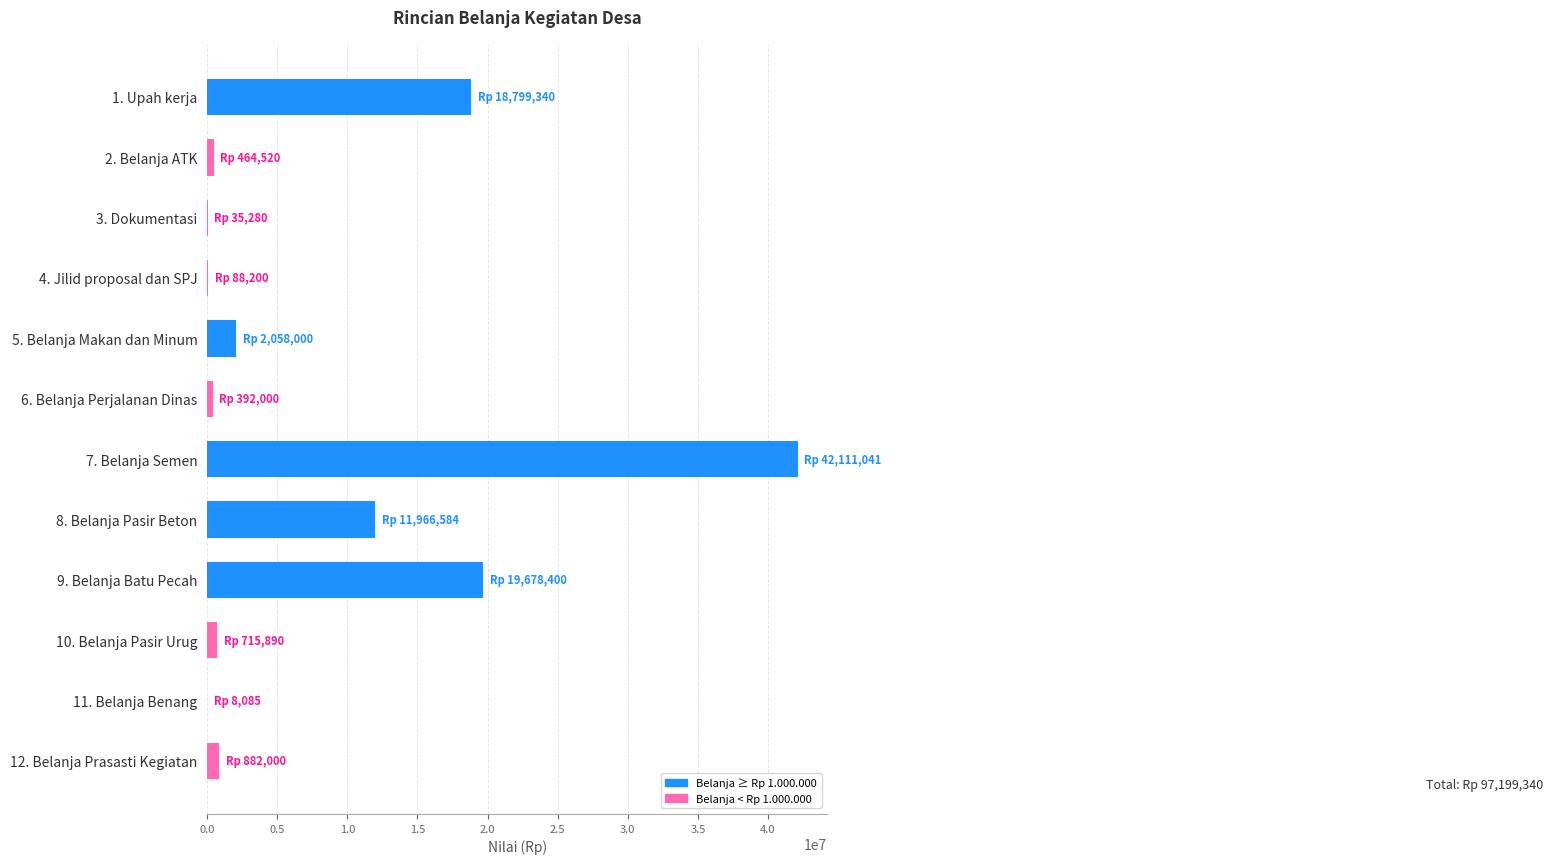

What is the sum of all values?

97199340